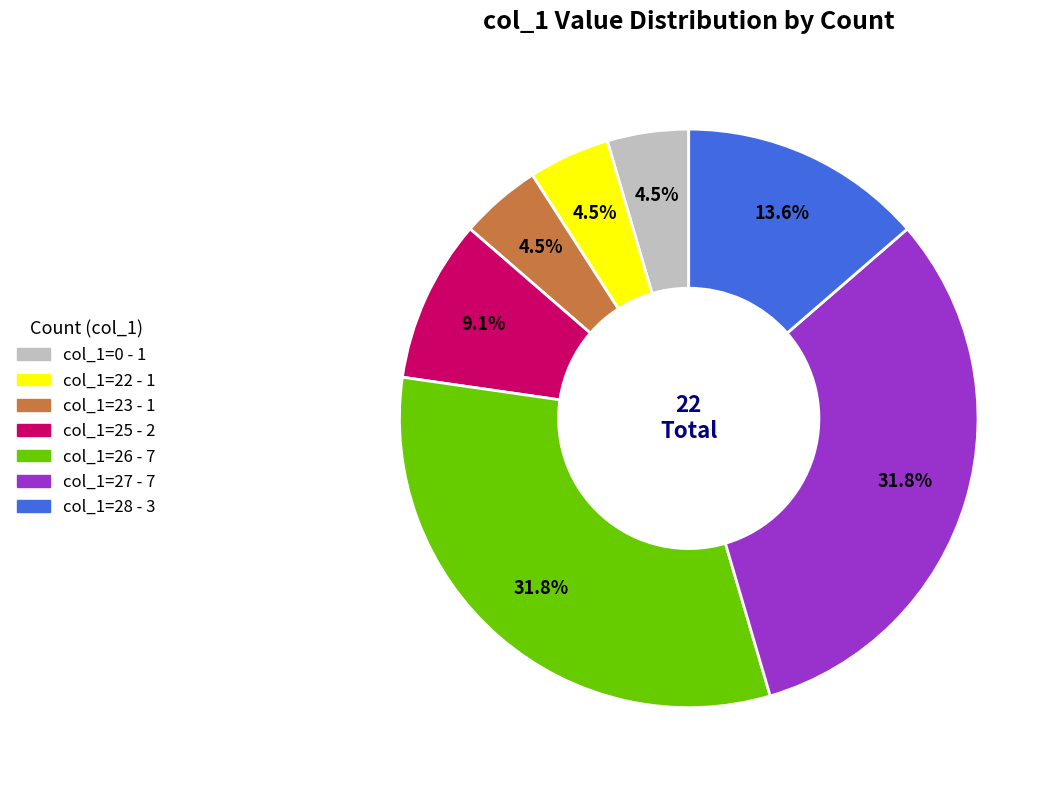

Is there a majority slice in this chart?

No